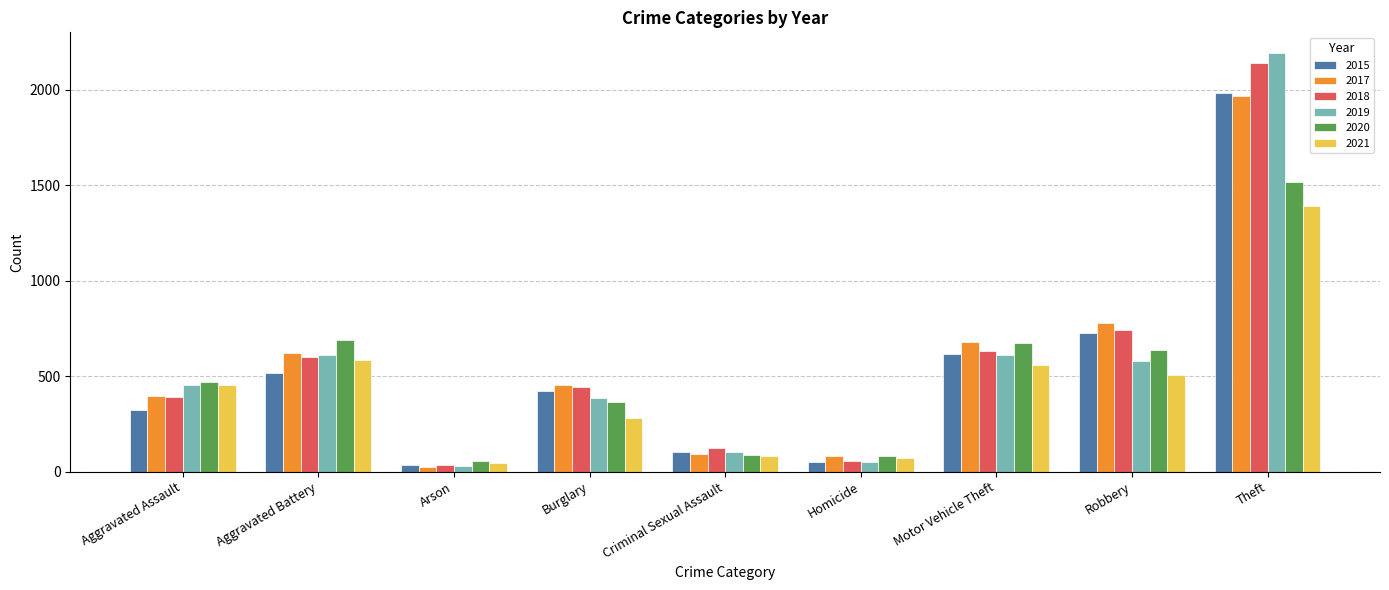

What is the average value of the 2021 series?

441